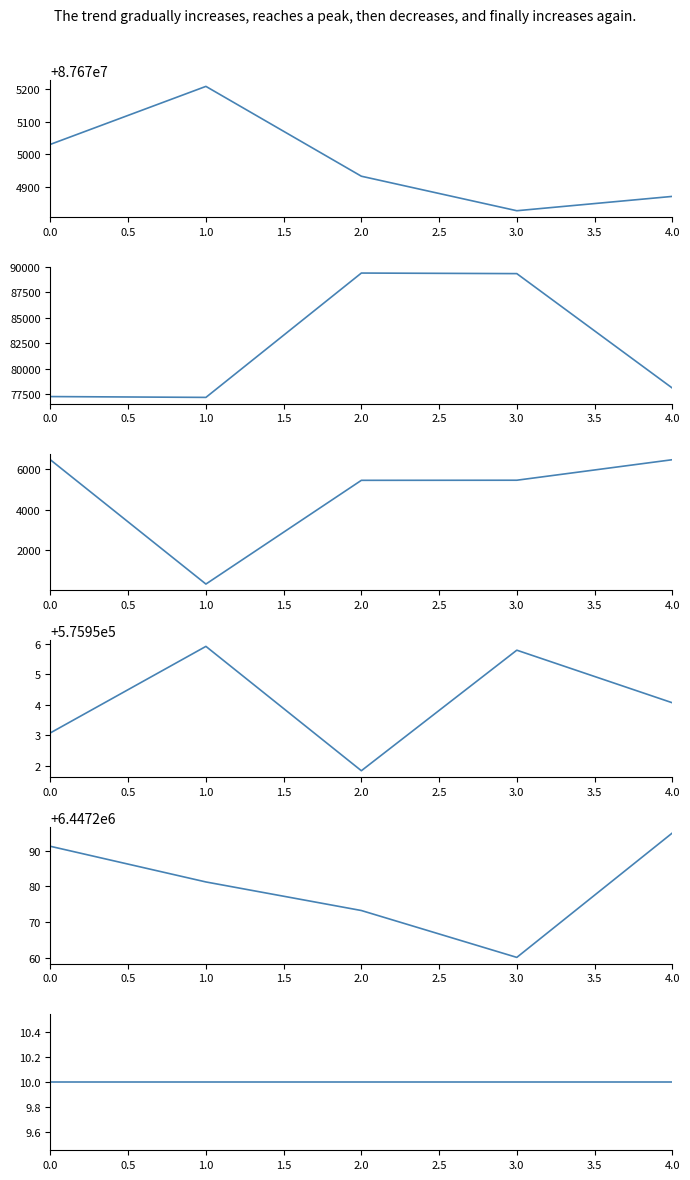

True or false: Nord and Ost cross at least once.

False